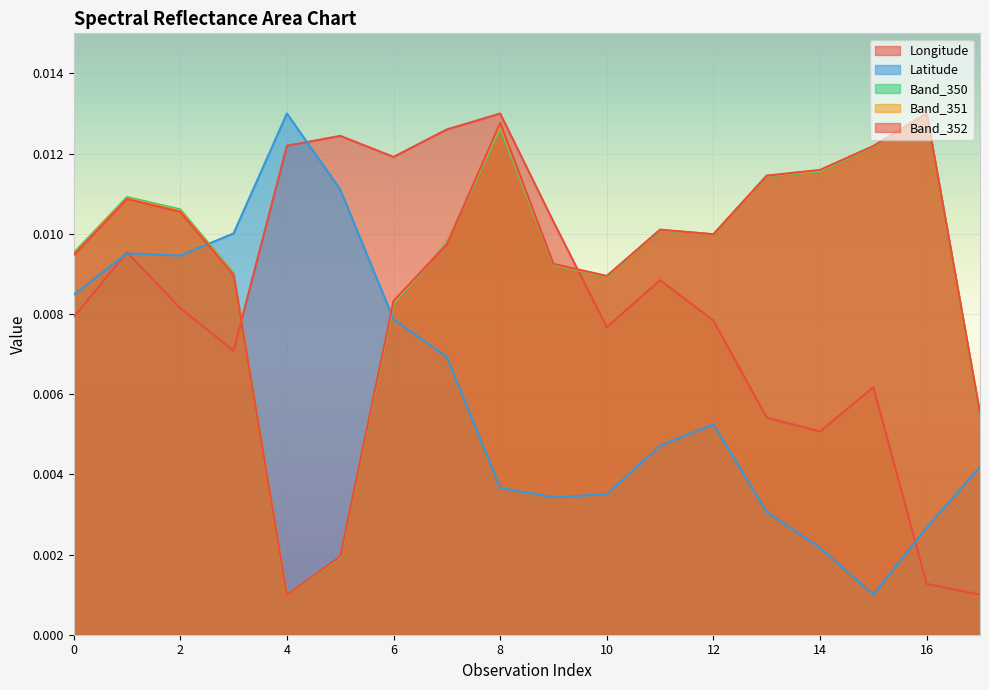

True or false: Band_352 has more than 2 points higher than both neighbors.

True